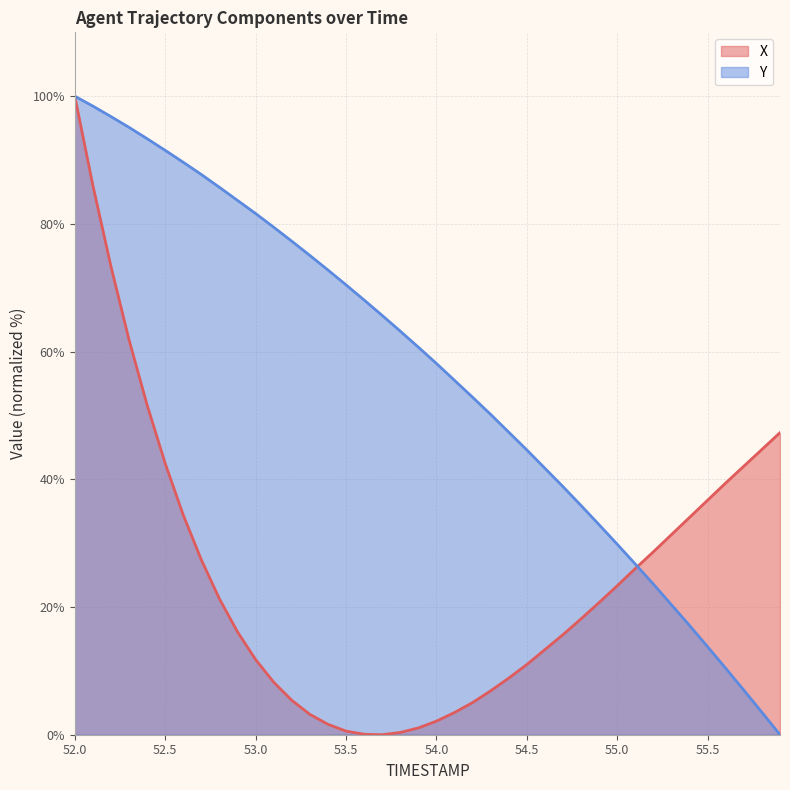

Rank the series by their average value, from lowest to highest.

X, Y